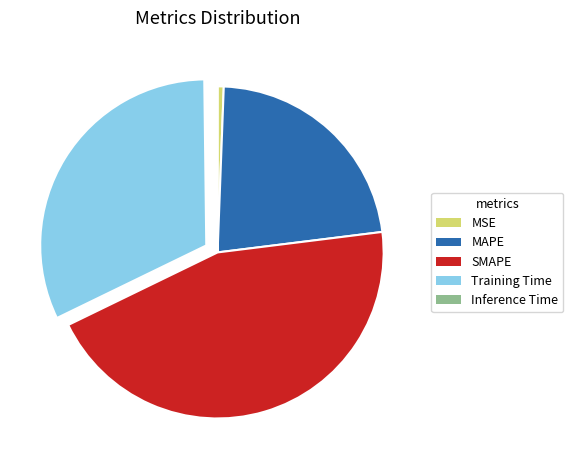

True or false: MAPE accounts for 37% of the total.

False